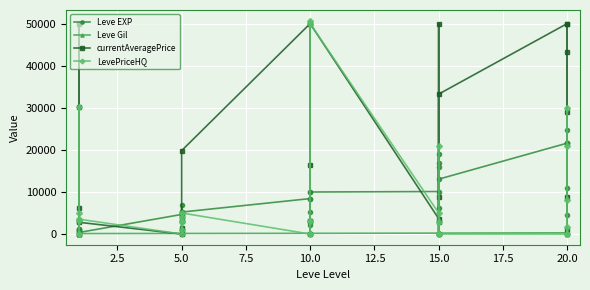

What is the total value across all series at 5.0?

4800